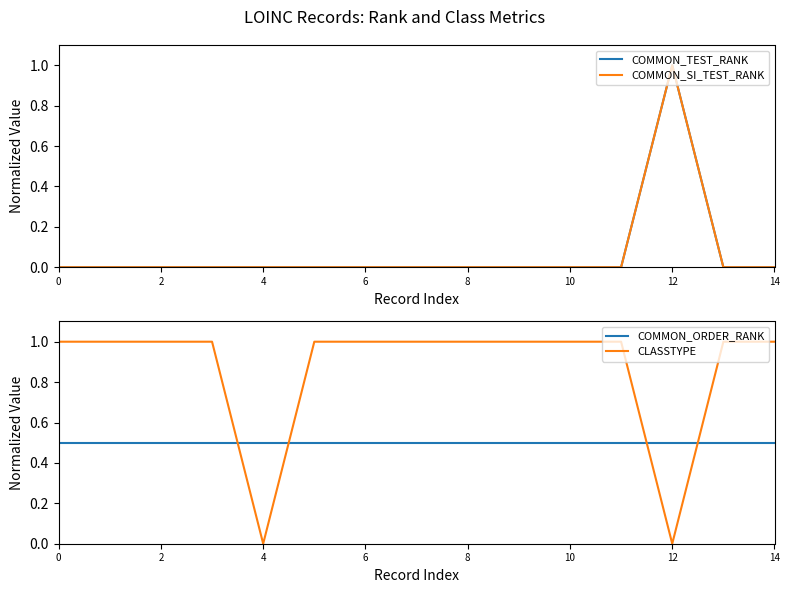

What is the approximate value of CLASSTYPE at 14?

1.0